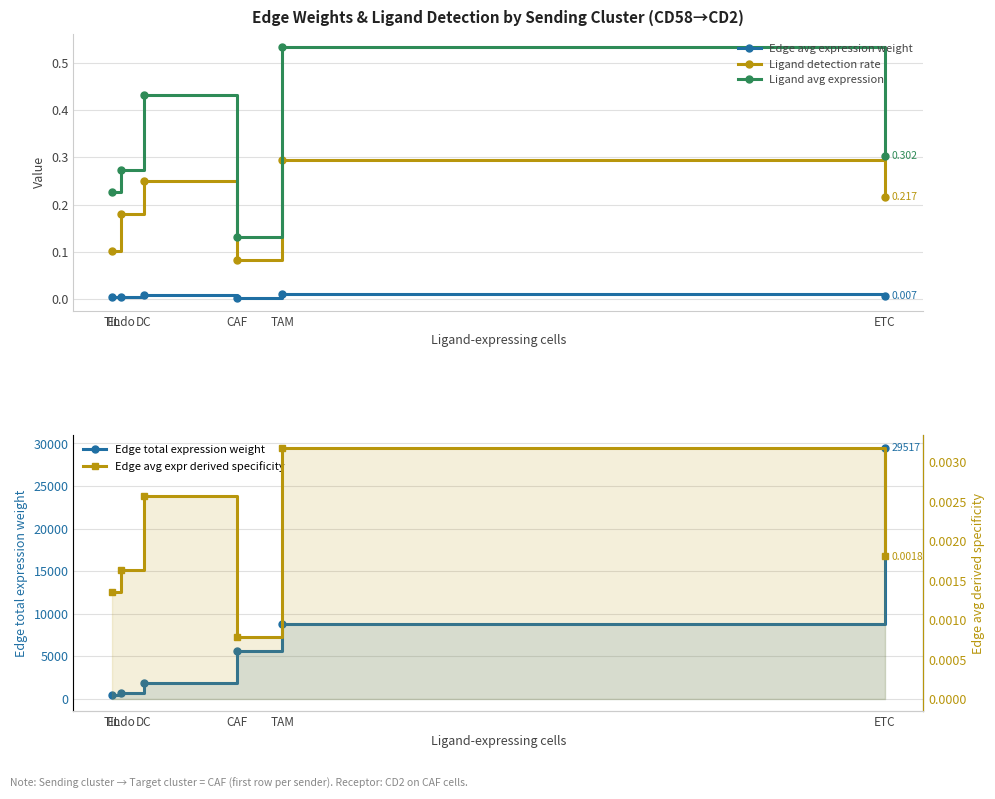

What is the value of the Ligand detection rate point at the 1st from the left?

0.1